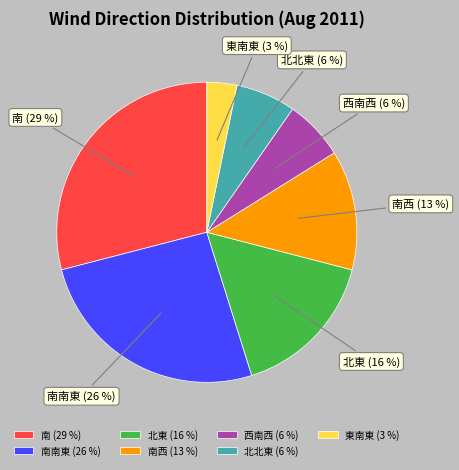

Combined, do 北東 (16 %) and 南 (29 %) account for over 50%?

No